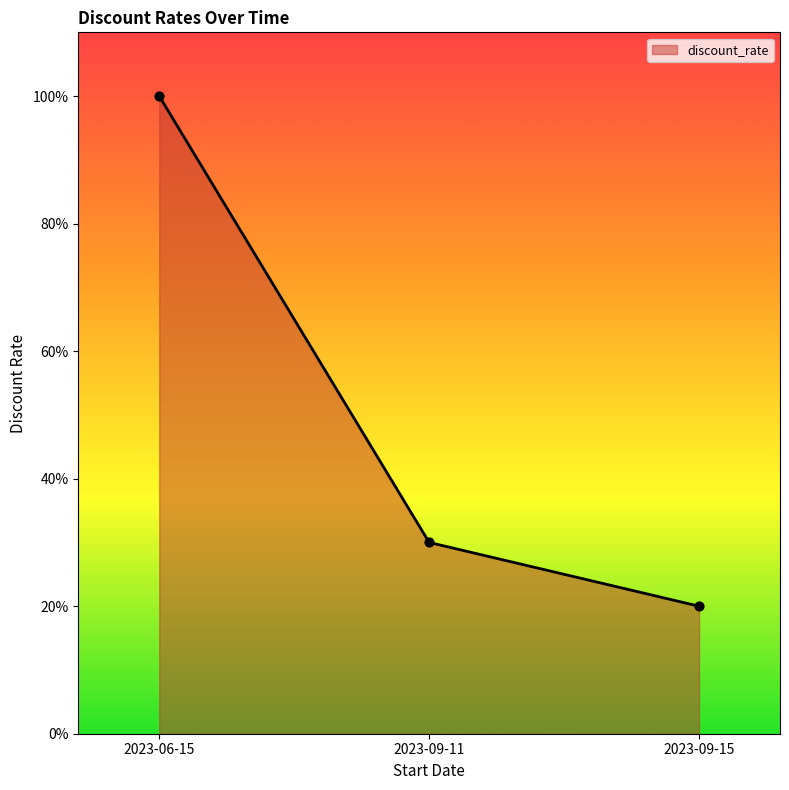

Which has a higher value, 2023-09-15 or 2023-06-15?

2023-06-15